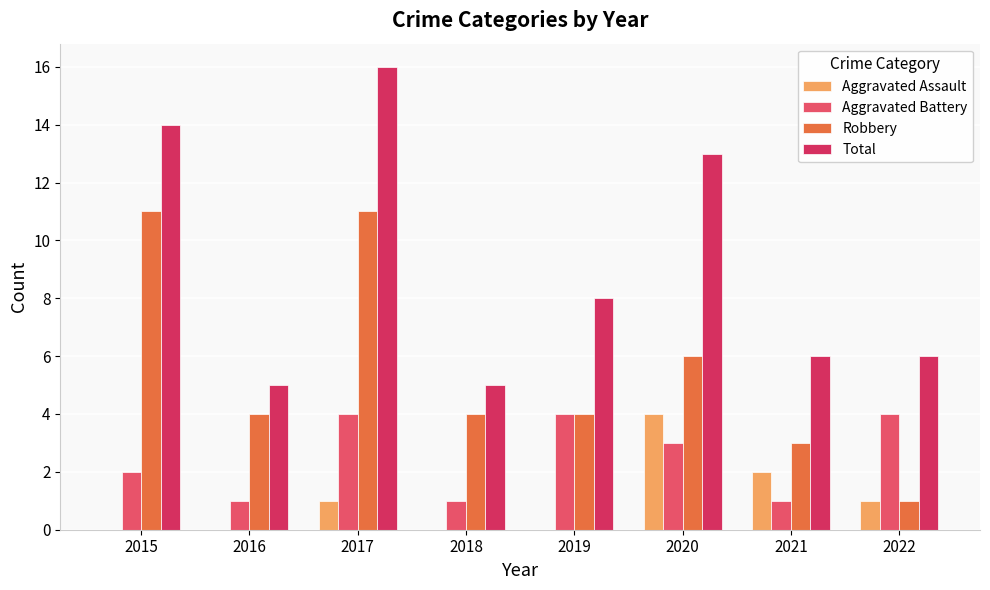

What is the maximum value shown in the chart?

16